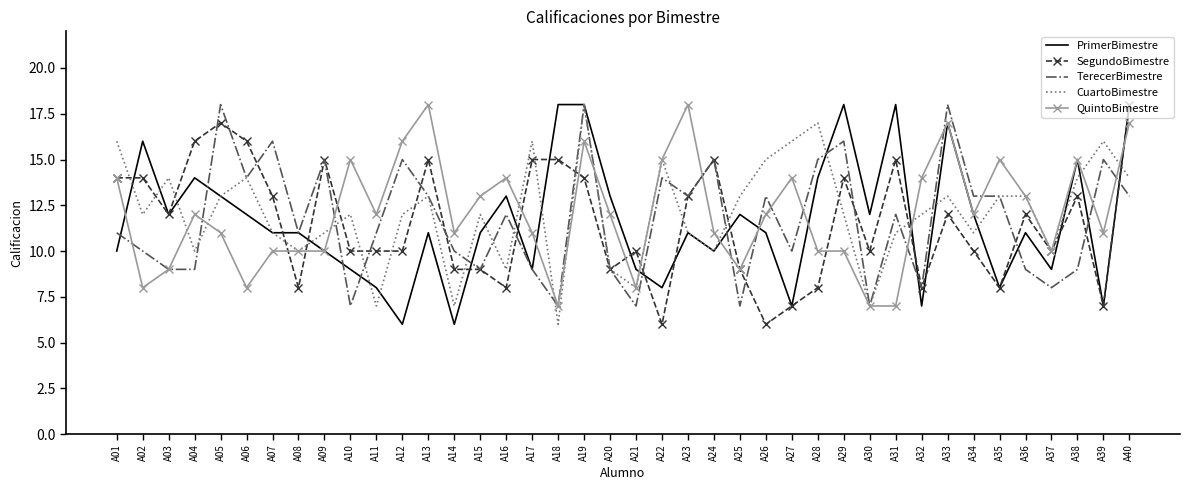

True or false: CuartoBimestre has a value of 4 at A30.

False